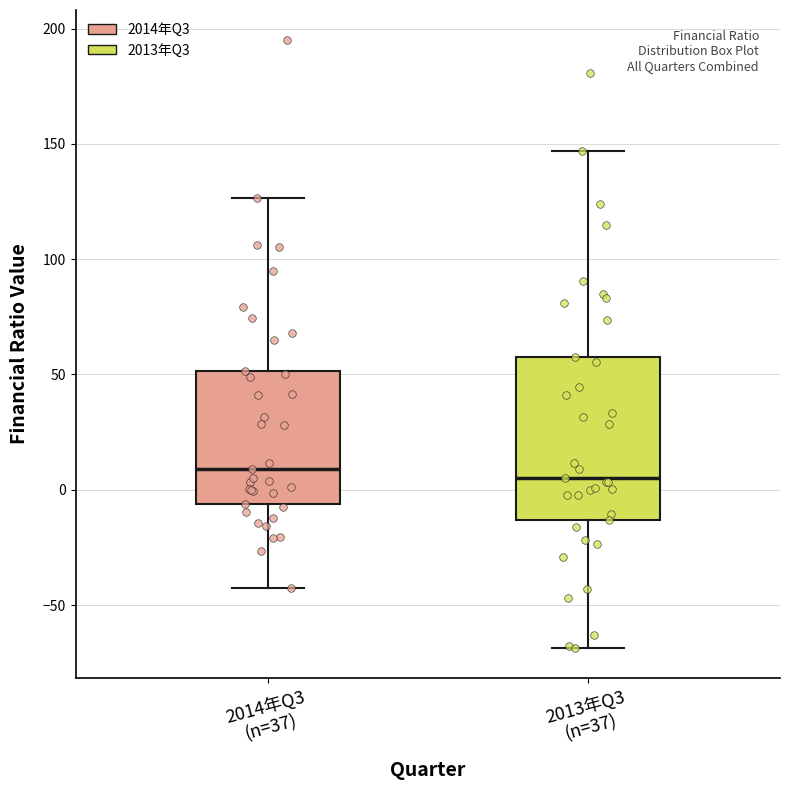

Where is the upper edge of the box for 2014年Q3 (n=37) on the y-axis? The values are not printed on the chart, so give them approximately, as read against the axis.

50